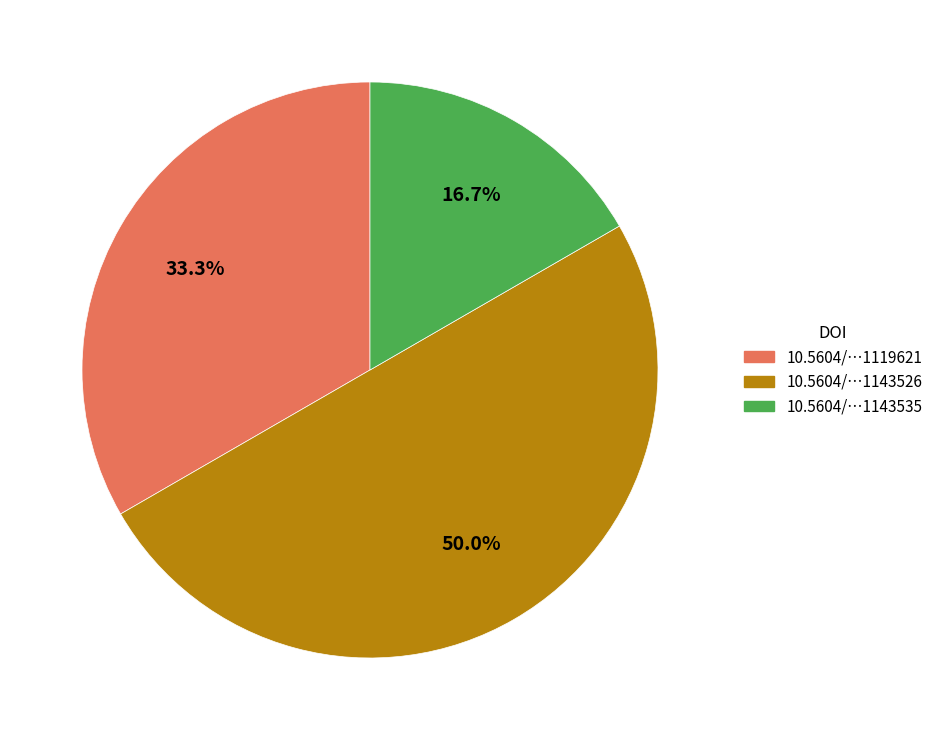

Which slice is the smallest?

10.5604/15093492.1143535